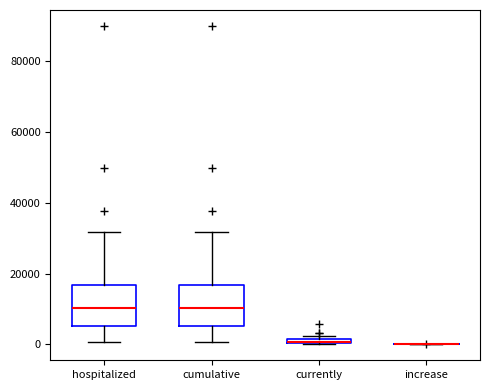

Where does the median line of the box for cumulative sit on the y-axis? The values are not printed on the chart, so give them approximately, as read against the axis.

10000